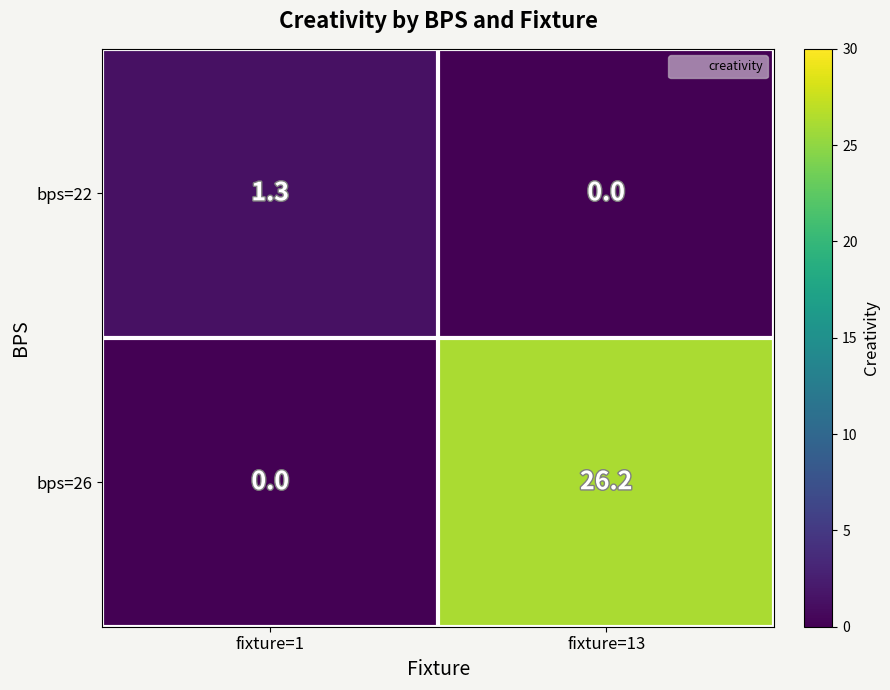

What is the sum of all bps=26 values?

26.2